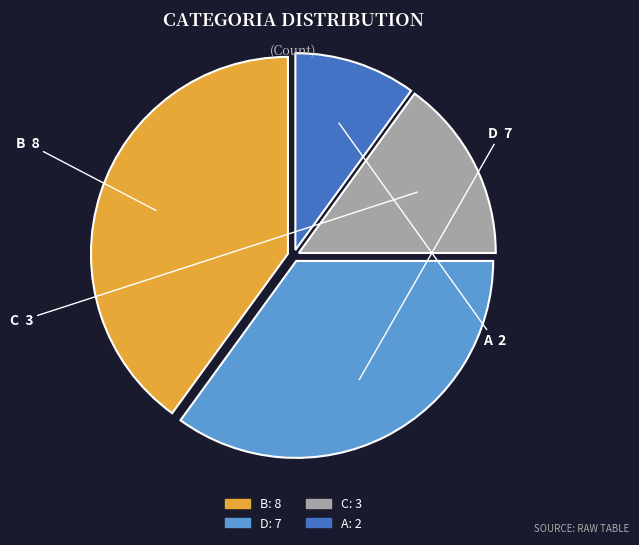

How many slices are in this pie chart?

4